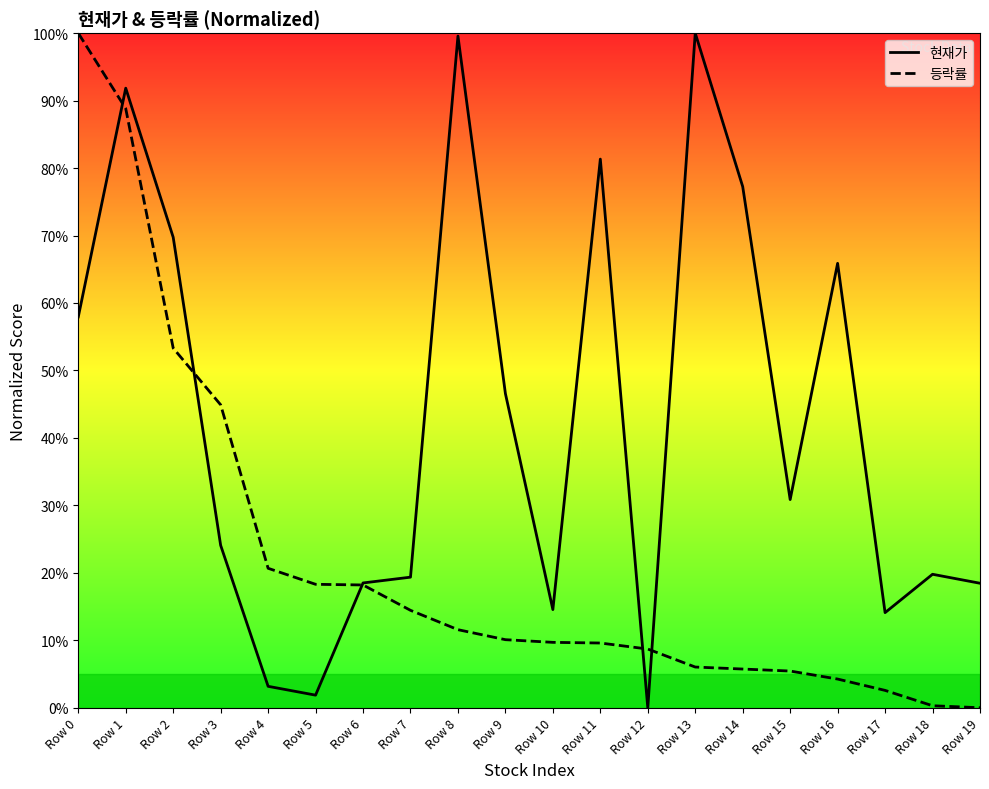

What is the difference between the highest and lowest values at Row 6?

0.3